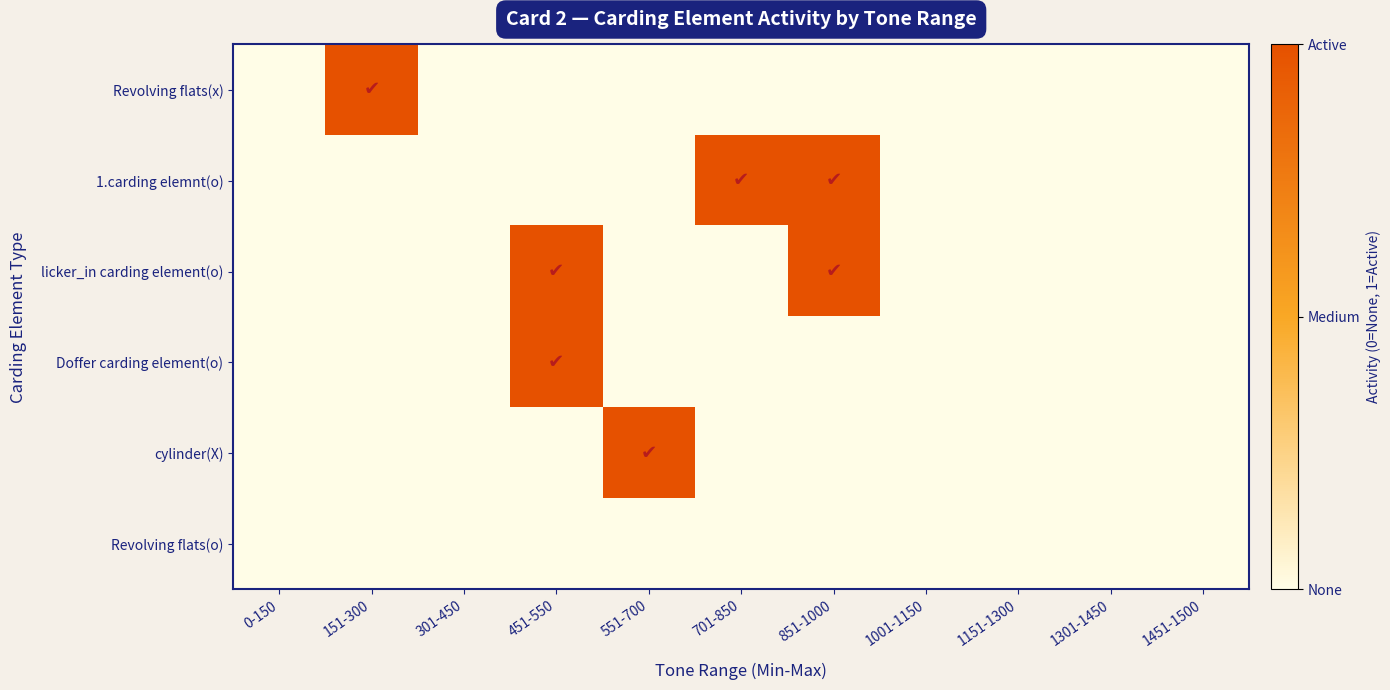

At which category does the chart reach its minimum across all series?

0-150